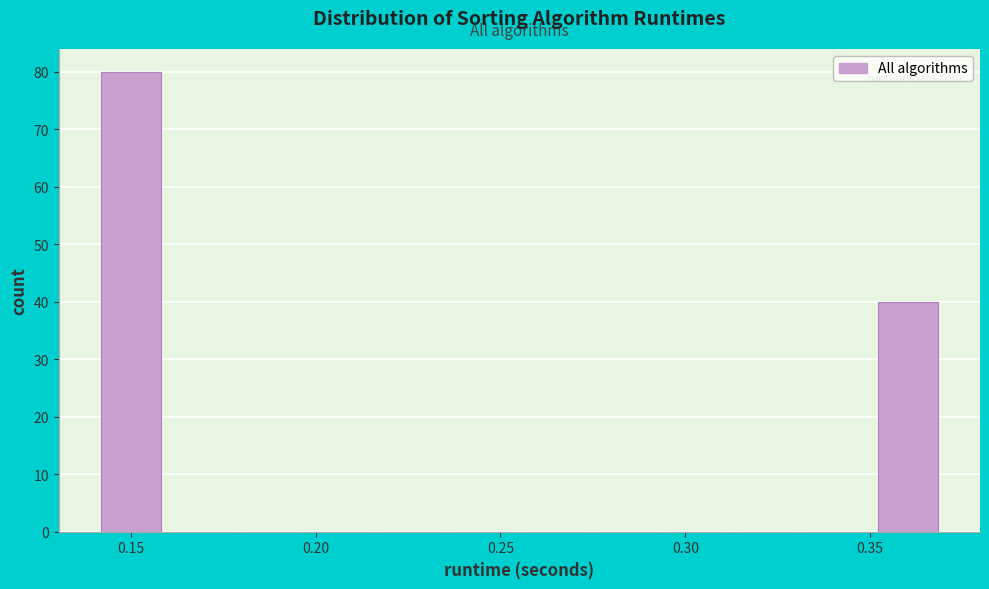

Read against the x-axis, roughly where is the centre of the tallest bar?

0.150